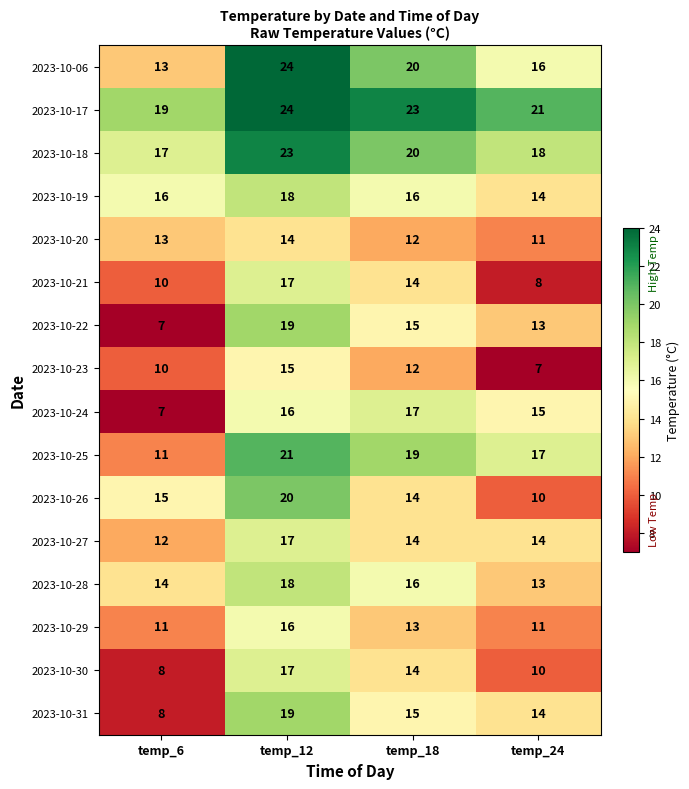

Which series has the largest total across all categories?

2023-10-17